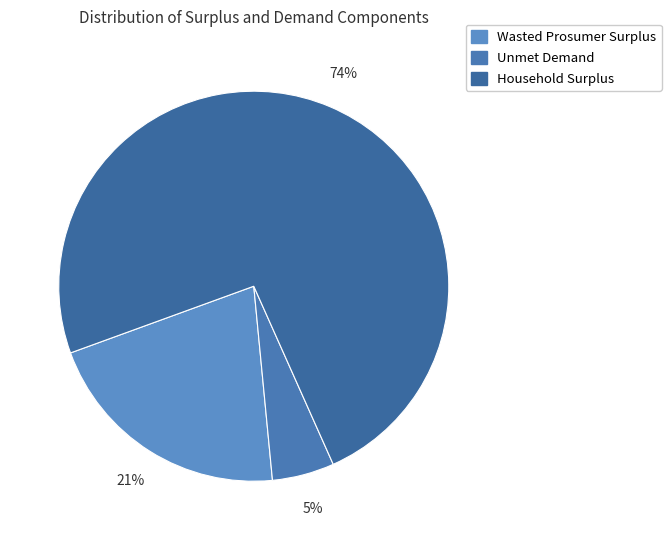

What percentage is NOT represented by Wasted Prosumer Surplus?

79.0%